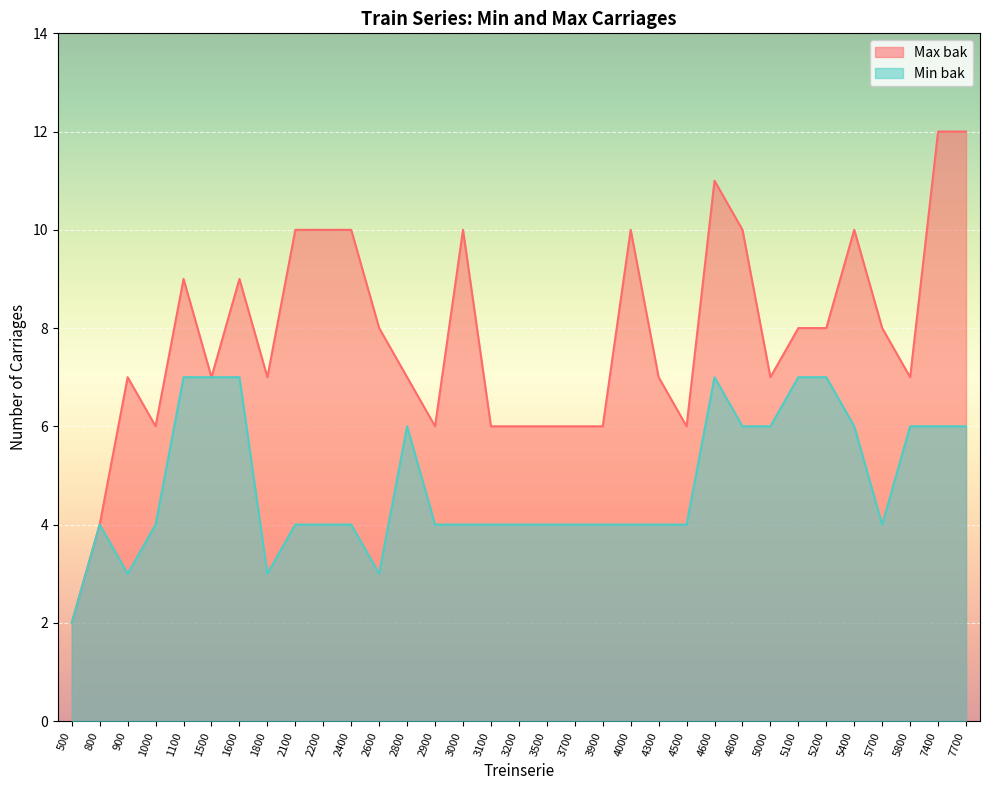

What value does the Max bak series have at 5700?

8